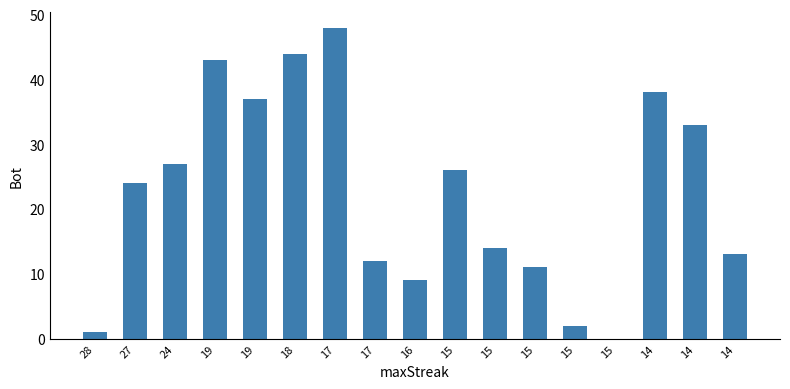

How many distinct data groups are displayed?

1